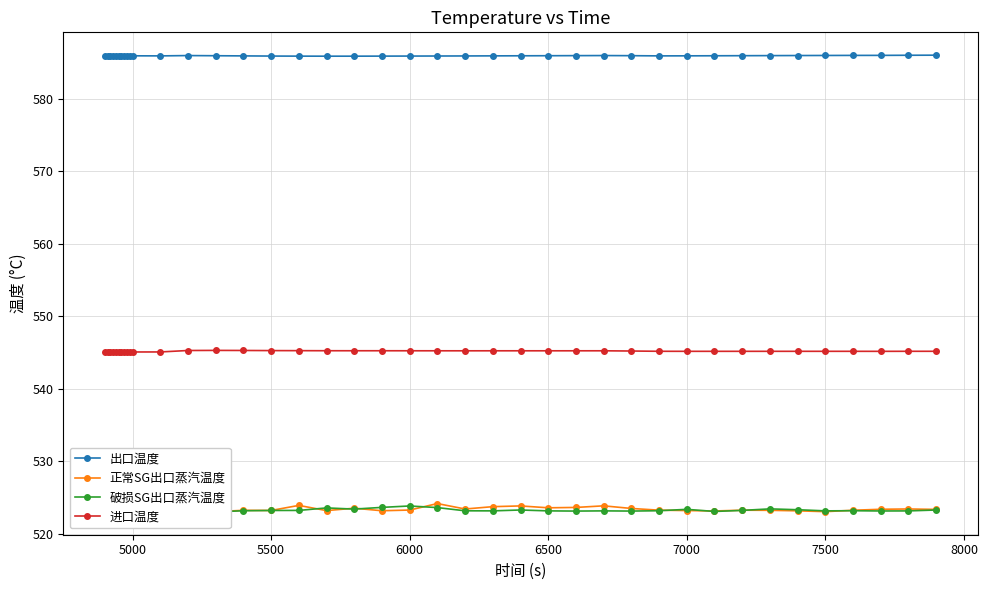

True or false: 破损SG出口蒸汽温度 and 出口温度 cross at least once.

False